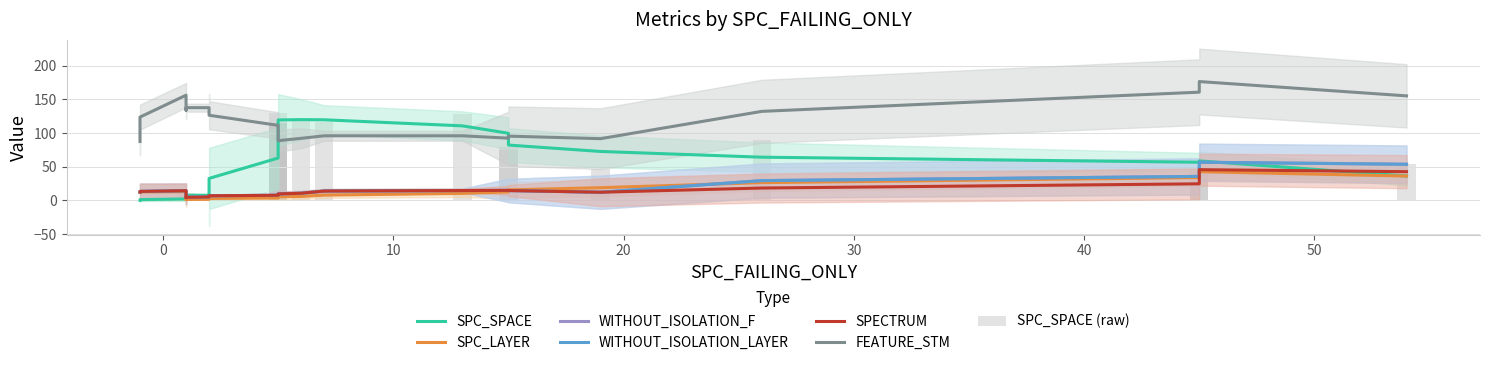

How many data points does each series have?

25